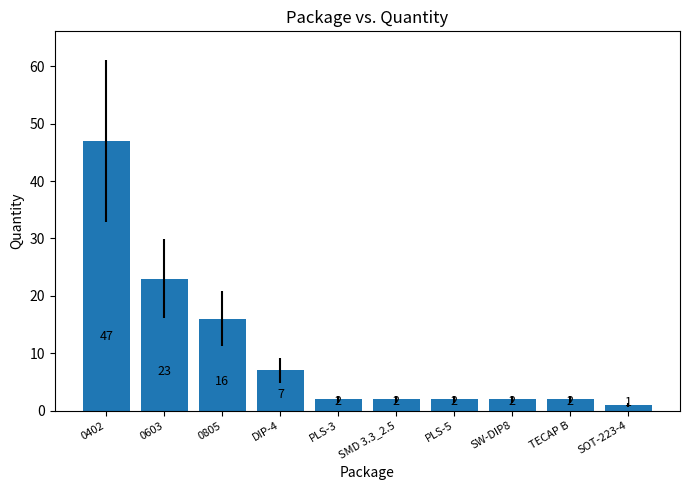

What is the difference between the maximum and minimum values?

46